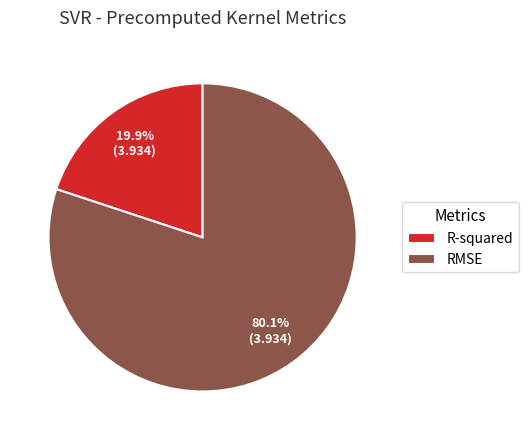

True or false: R-squared accounts for 20% of the total.

True